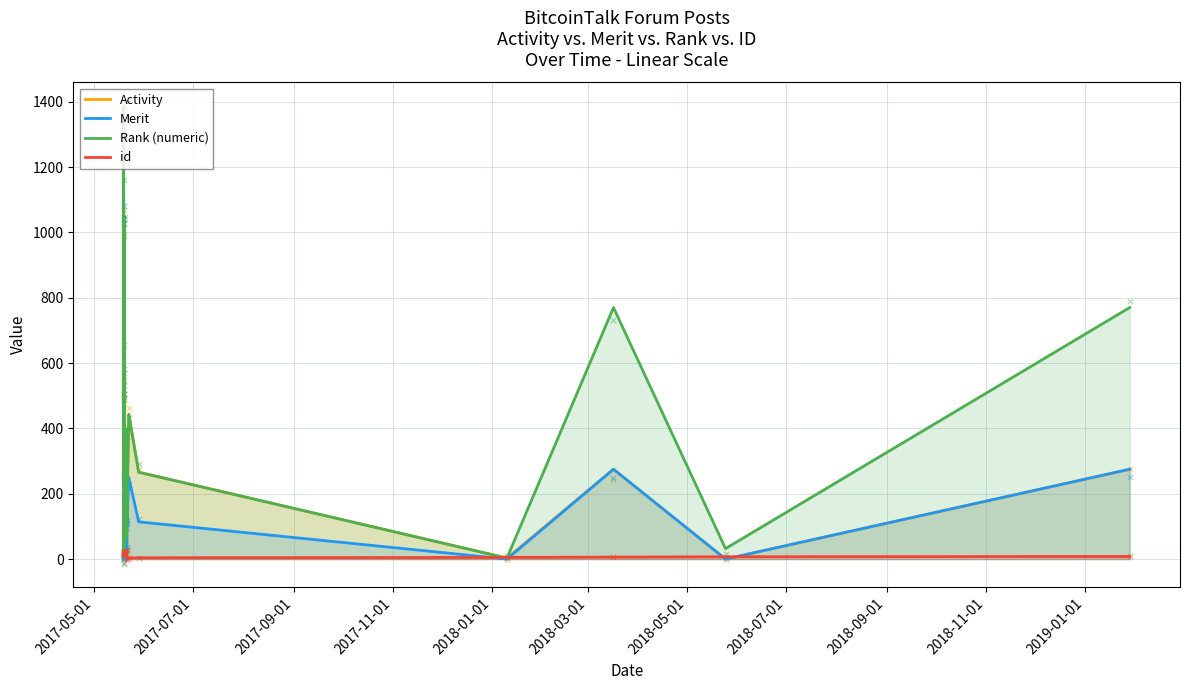

Which series contains the highest Y value?

Rank (numeric)